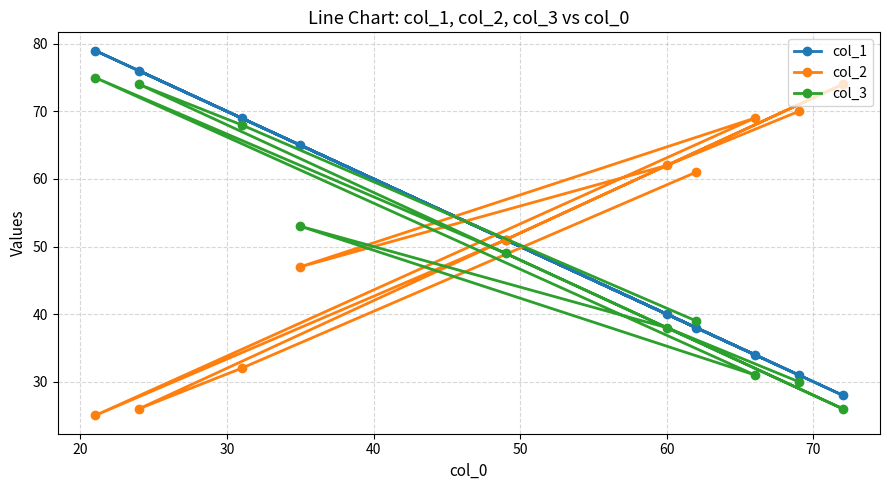

List the series in order of their overall mean, highest first.

col_2, col_1, col_3